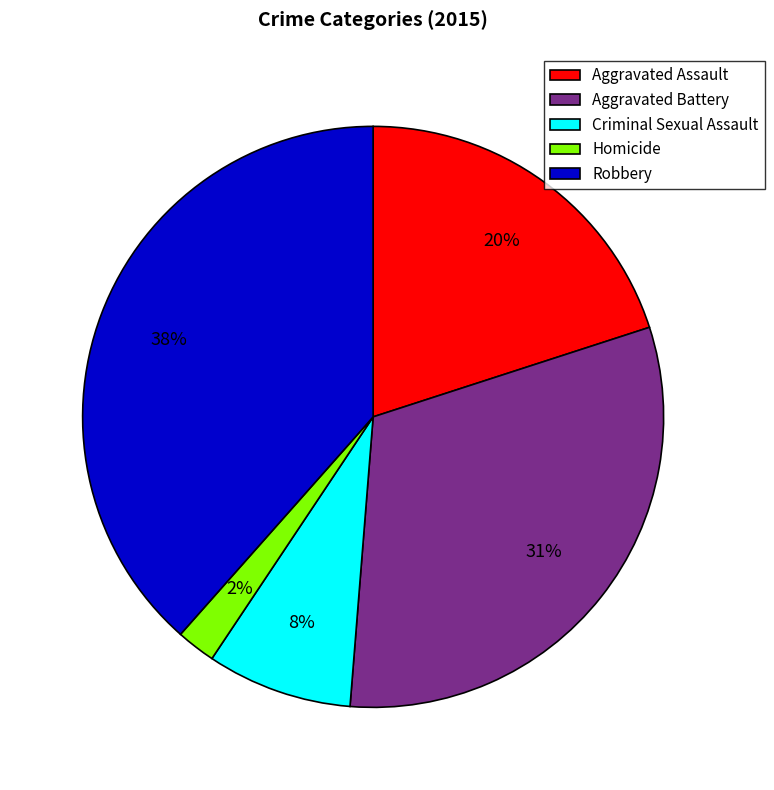

Is the sum of Aggravated Assault and Robbery greater than half?

Yes